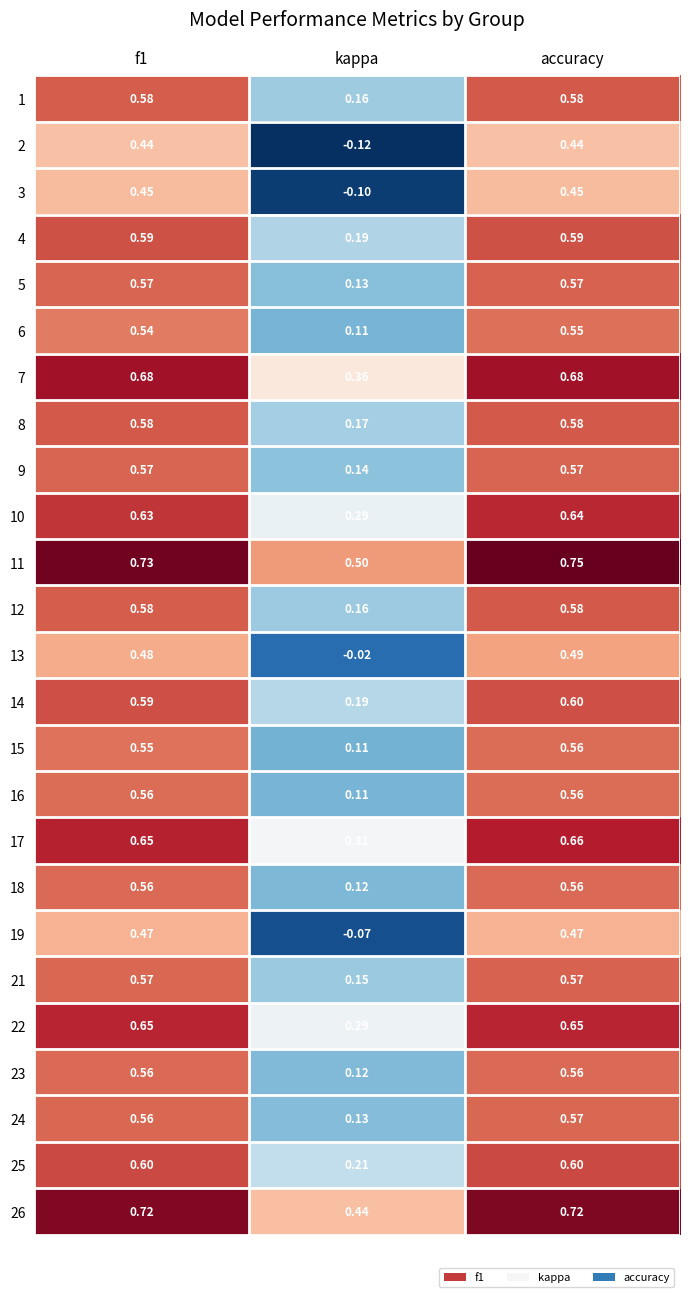

At which category does the chart reach its peak across all series?

accuracy